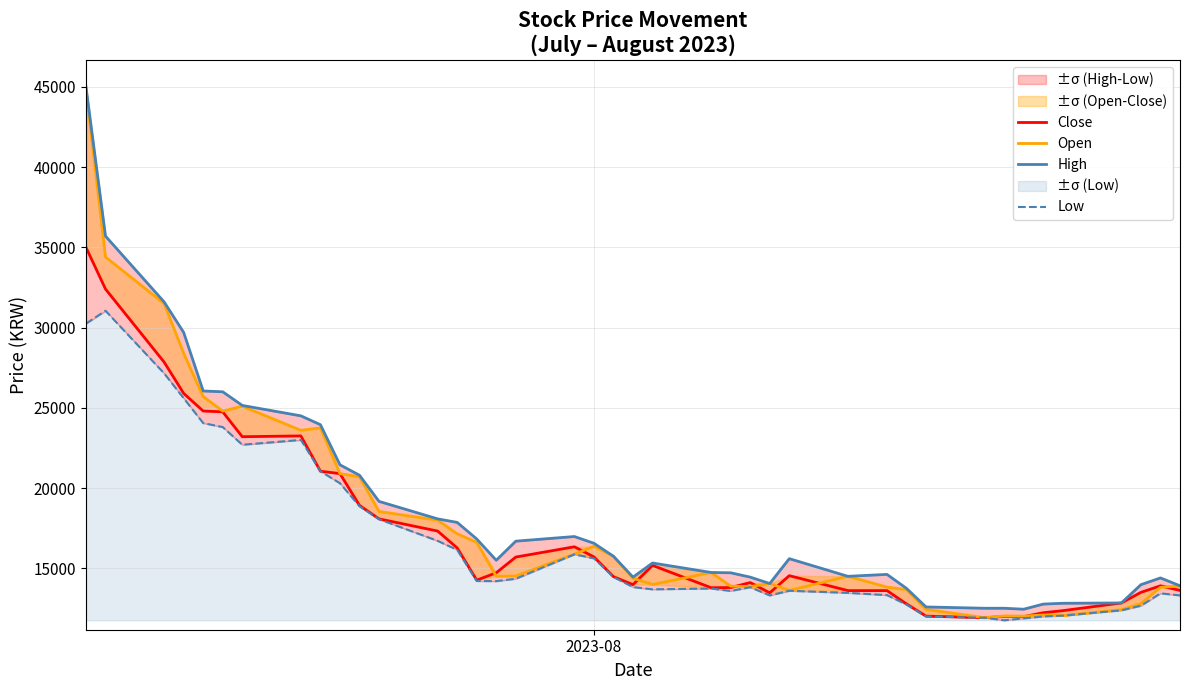

Does the chart have visible grid lines?

Yes